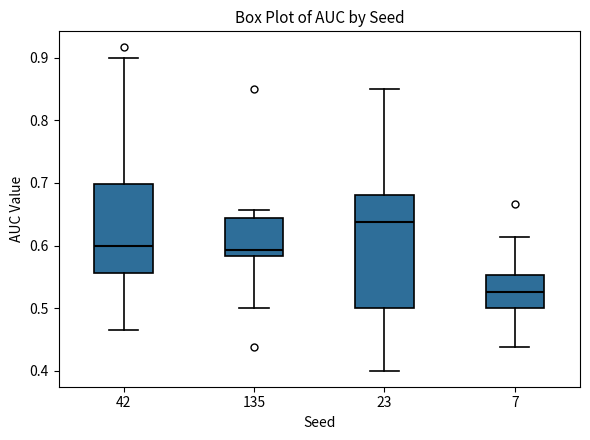

Comparing the boxes themselves (not the whiskers), which one is the tallest?

23